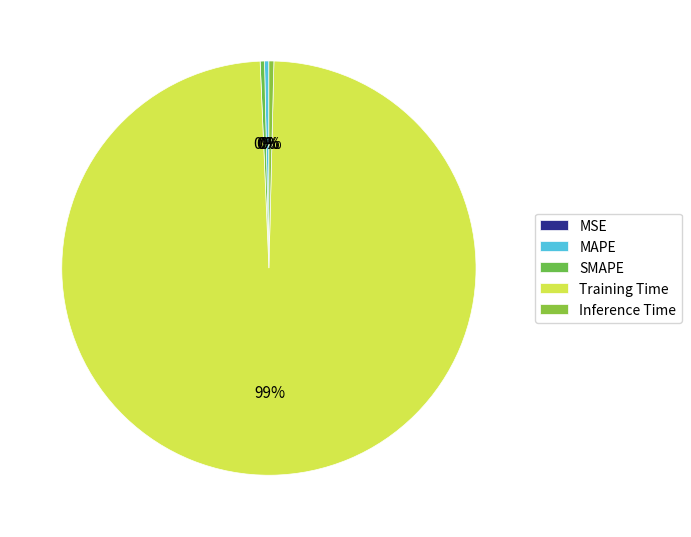

Is it true that Inference Time is 0% of the pie?

True